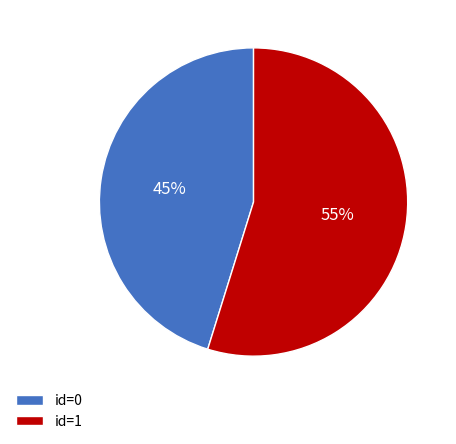

Between id=0 and id=1, which is larger?

id=1